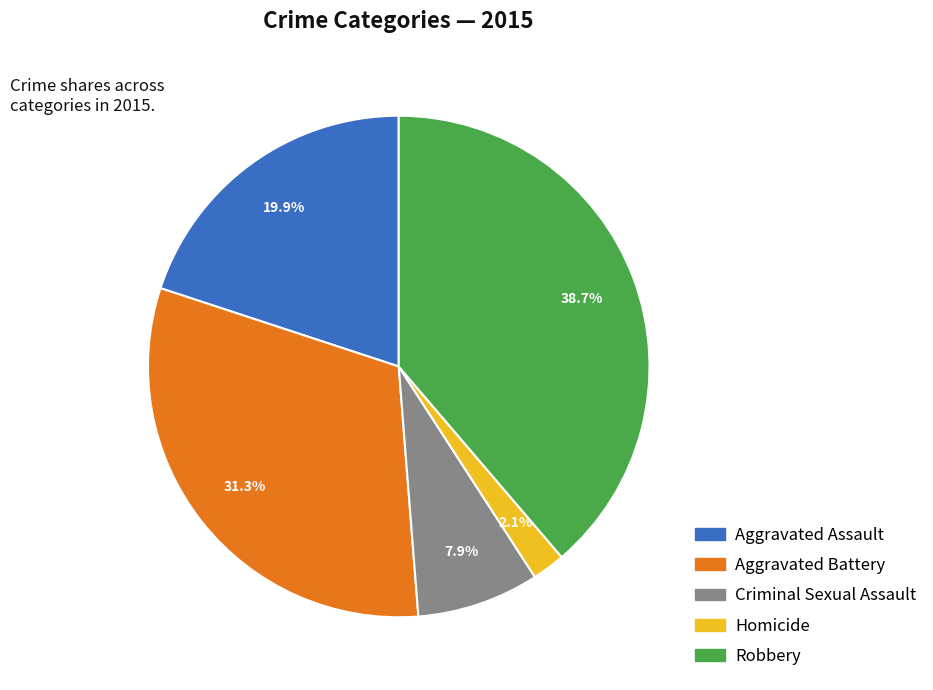

Approximately how many times larger is the value at Criminal Sexual Assault compared to Aggravated Battery?

0.3